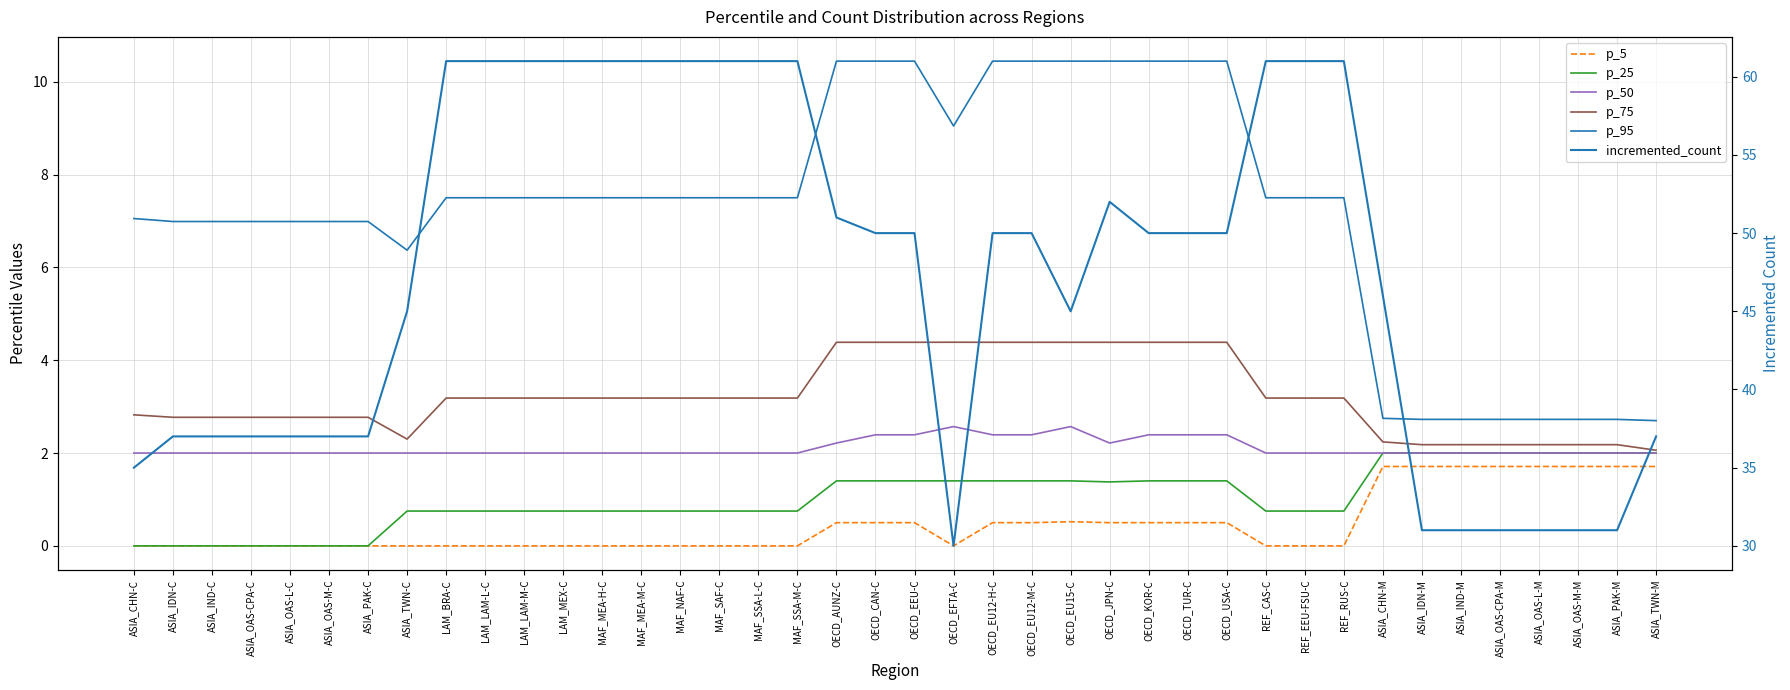

At which category does p_50 reach its first local valley?

OECD_JPN-C